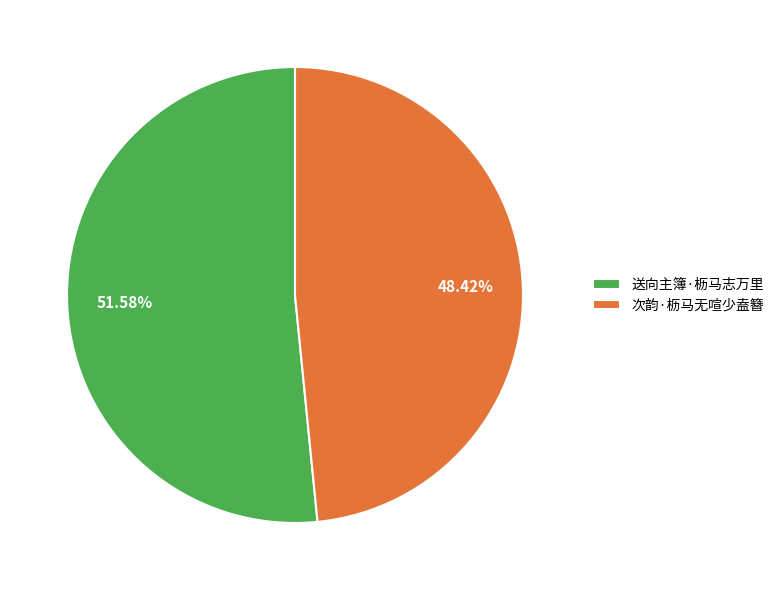

To the nearest percent, what is the combined percentage of 次韵·枥马无喧少盍簪 and 送向主簿·枥马志万里?

100%